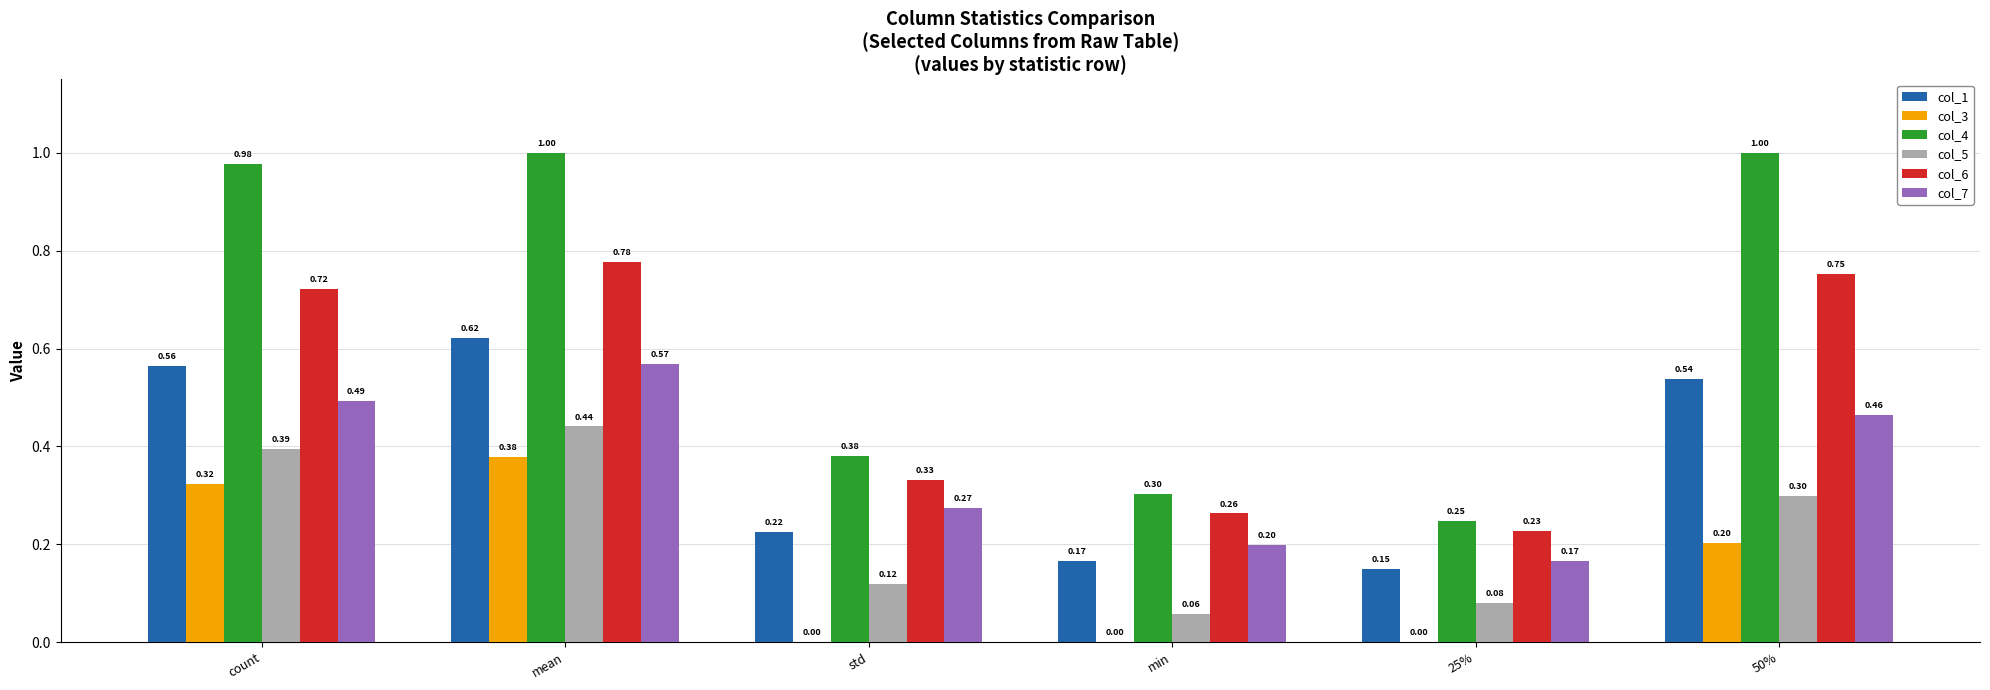

What is the sum of the col_6 values at 25% and 50%?

1.0